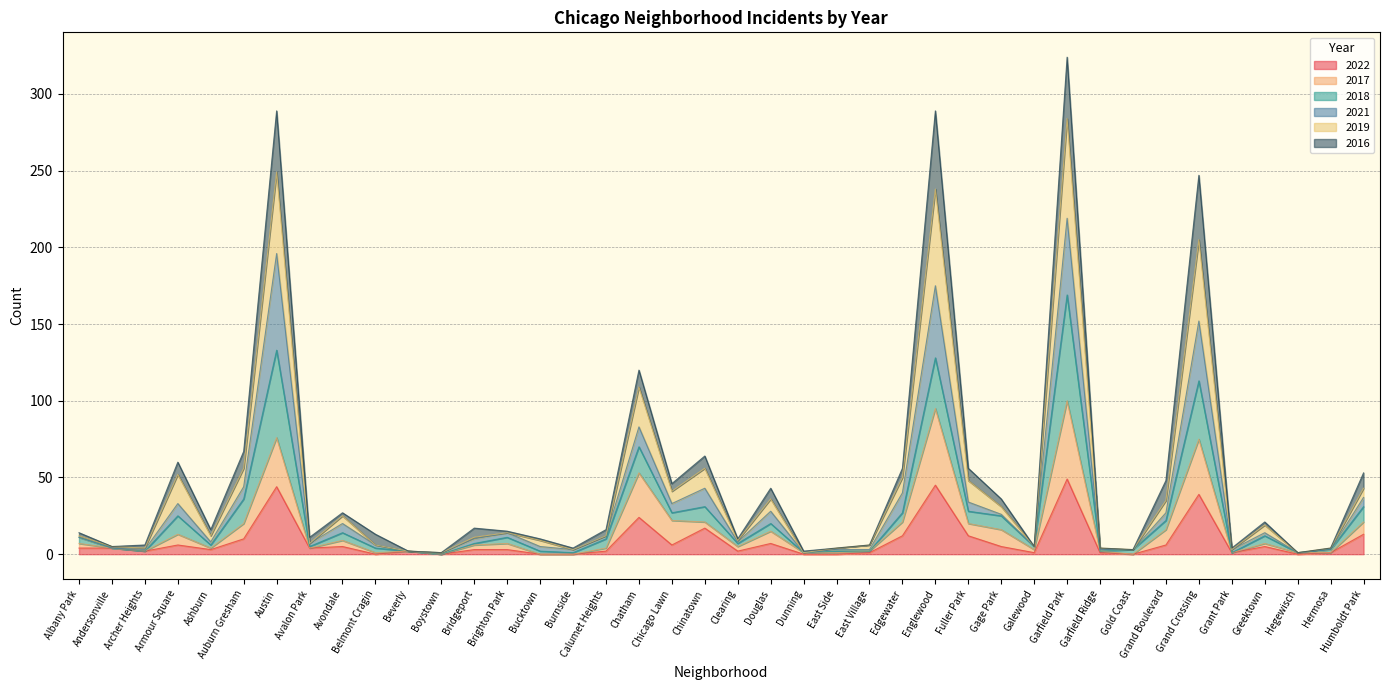

The 2022 series shows 0 at Bucktown. True or false?

True